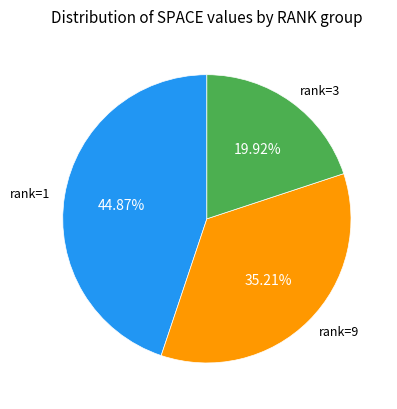

Between rank=3 and rank=9, which is larger?

rank=9